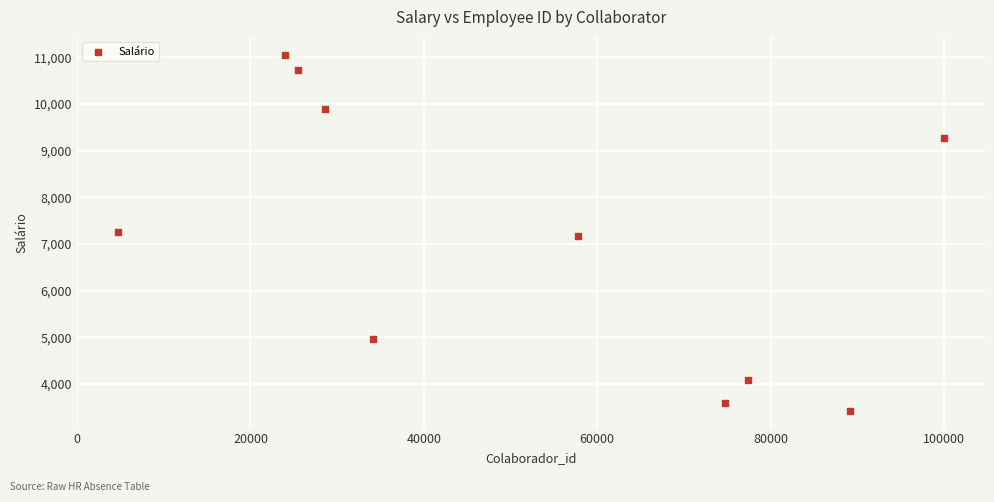

What is the average Y value?

7140.3